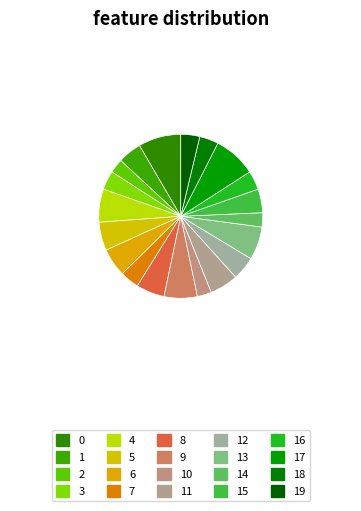

True or false: 0 accounts for 8% of the total.

True